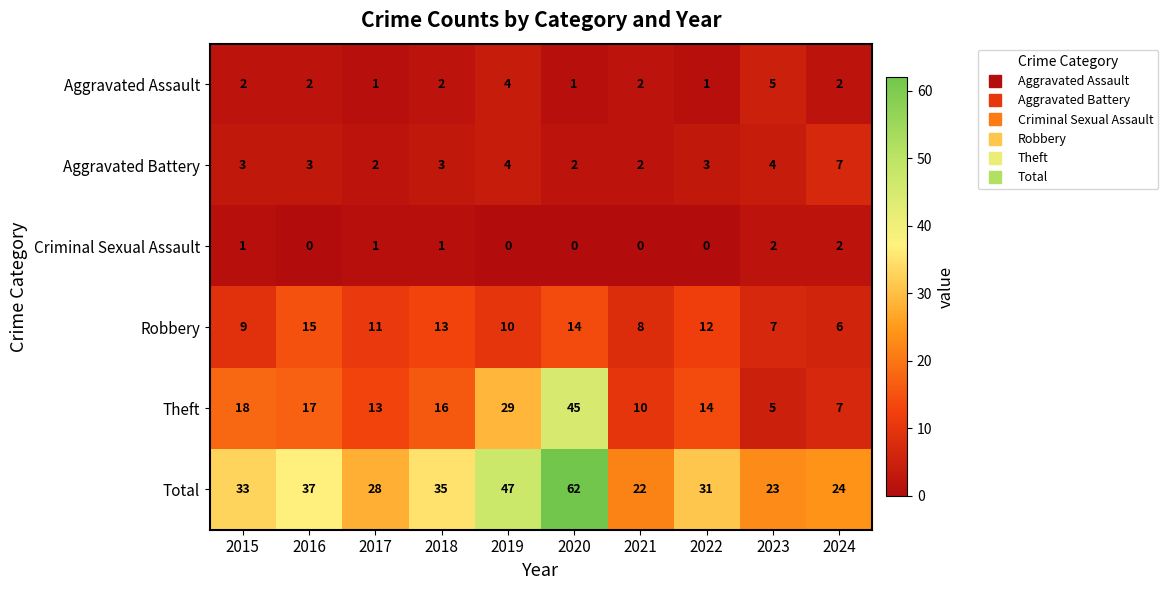

What is the average value of the Total series?

34